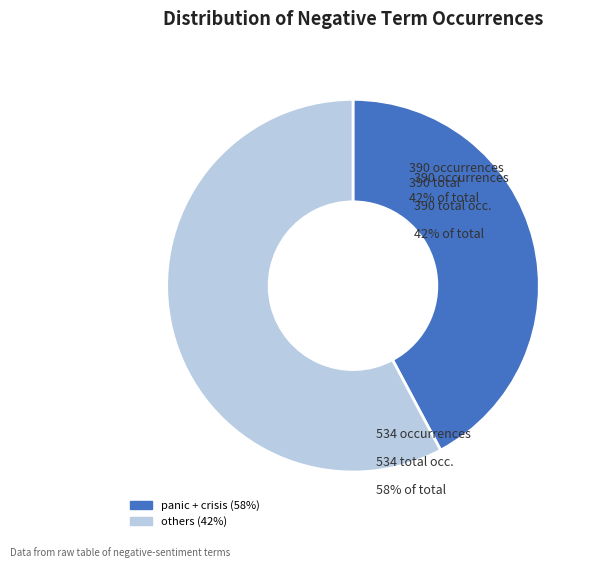

Is there a majority slice in this chart?

Yes